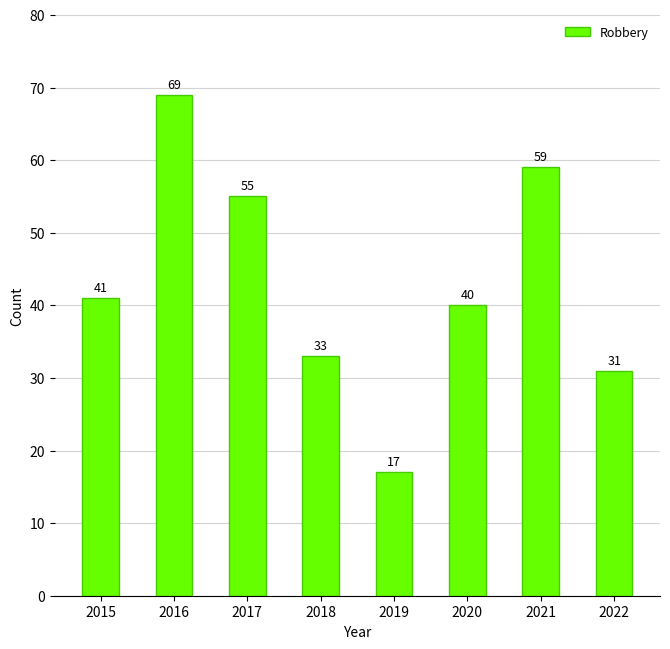

True or false: the data shows 59 at 2021.

True